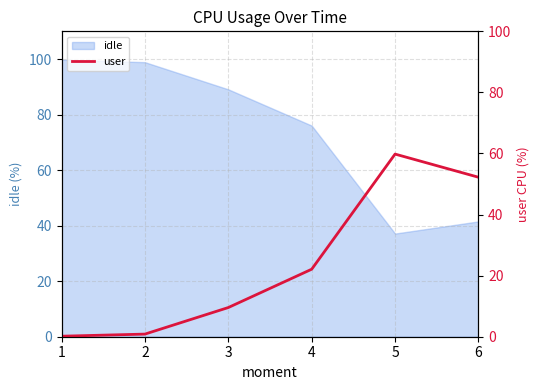

Reading left to right, what are all the values shown in this chart?

1=0.2	2=0.9	3=9.6	4=22.1	5=59.8	6=52.2